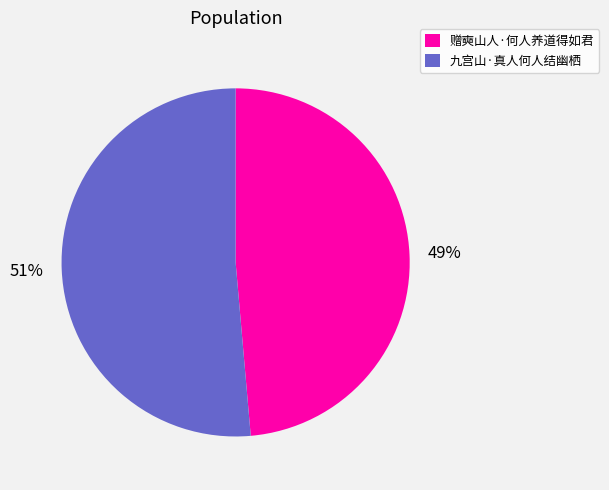

To the nearest percent, what is the average slice percentage?

50%